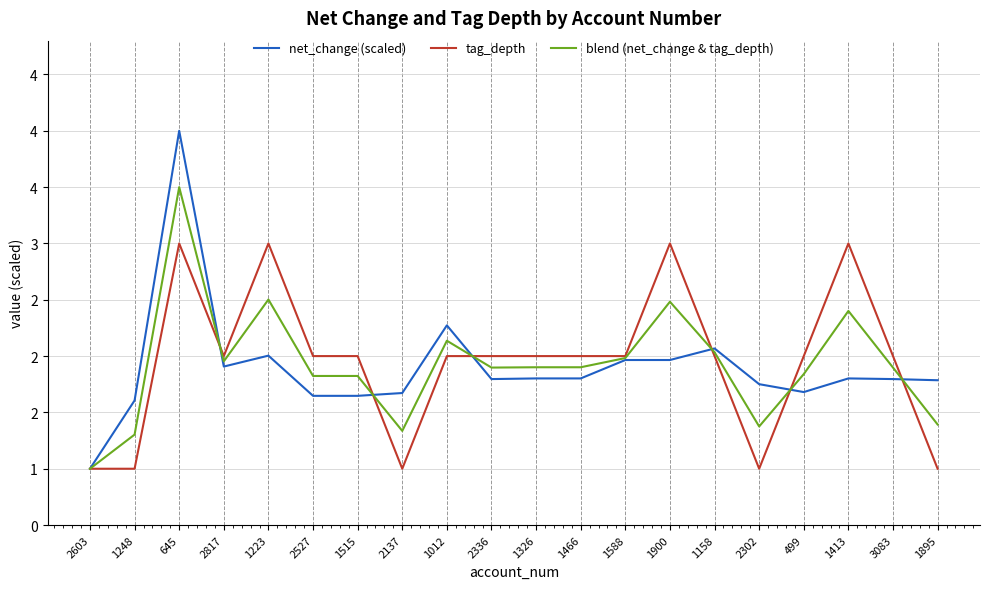

Reading right to left, what are all the values shown in this chart?

net_change (scaled): 1895=1.8	3083=1.8	1413=1.8	499=1.7	2302=1.8	1158=2.1	1900=2.0	1588=2.0	1466=1.8	1326=1.8	2336=1.8	1012=2.3	2137=1.7	1515=1.6	2527=1.6	1223=2.0	2817=1.9	645=4.0	1248=1.6	2603=1.0
tag_depth: 1895=1.0	3083=2.0	1413=3.0	499=2.0	2302=1.0	1158=2.0	1900=3.0	1588=2.0	1466=2.0	1326=2.0	2336=2.0	1012=2.0	2137=1.0	1515=2.0	2527=2.0	1223=3.0	2817=2.0	645=3.0	1248=1.0	2603=1.0
blend (net_change & tag_depth): 1895=1.4	3083=1.9	1413=2.4	499=1.8	2302=1.4	1158=2.0	1900=2.5	1588=2.0	1466=1.9	1326=1.9	2336=1.9	1012=2.1	2137=1.3	1515=1.8	2527=1.8	1223=2.5	2817=2.0	645=3.5	1248=1.3	2603=1.0